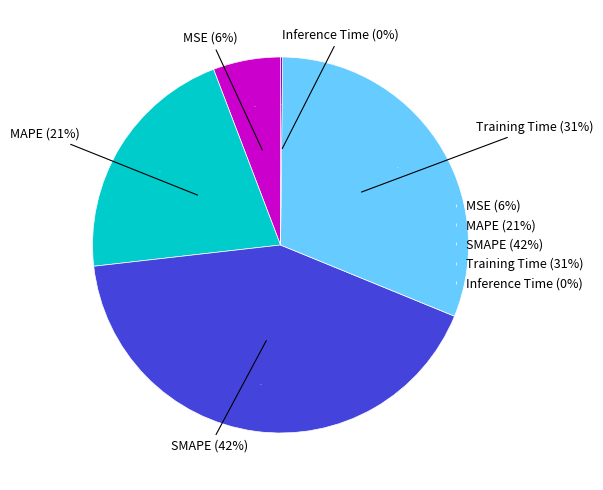

Which slice is the largest?

SMAPE